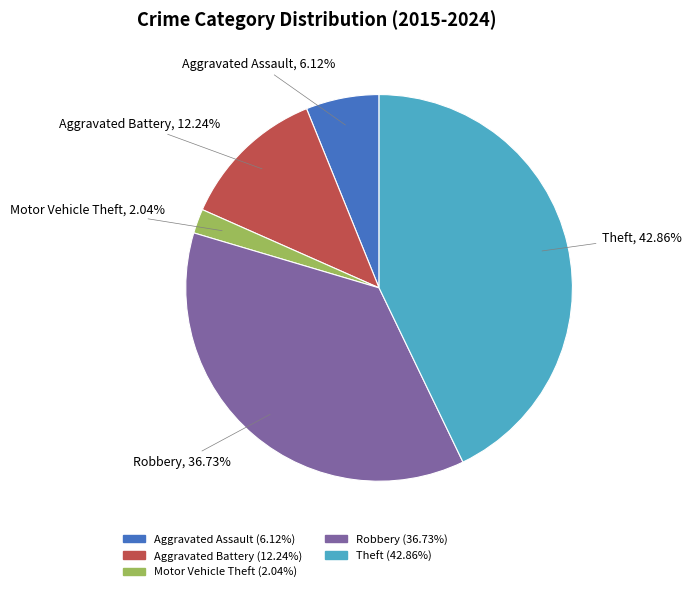

True or false: Theft accounts for 43% of the total.

True